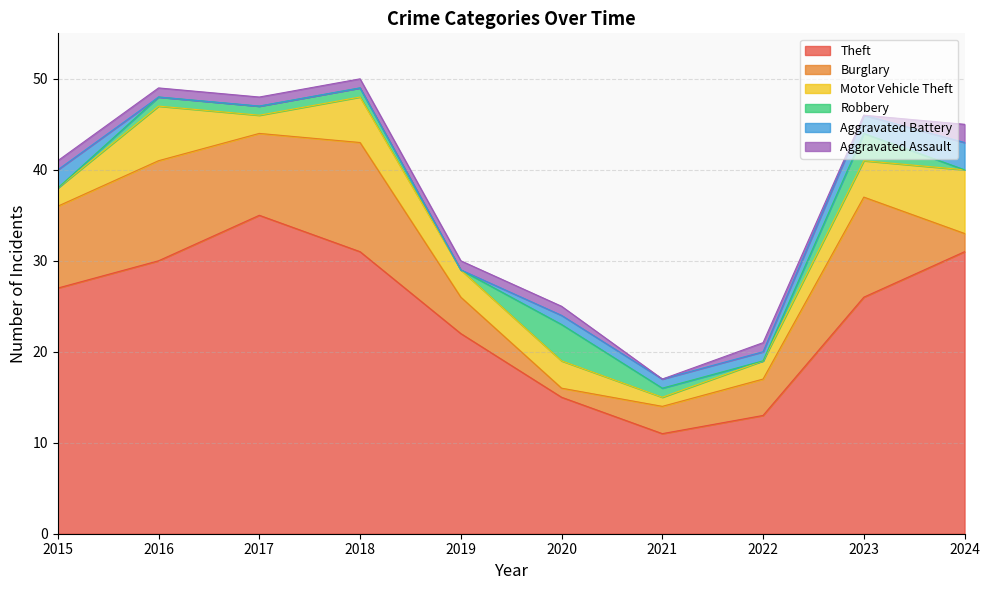

What is the difference between the maximum and minimum values in the Motor Vehicle Theft series?

6